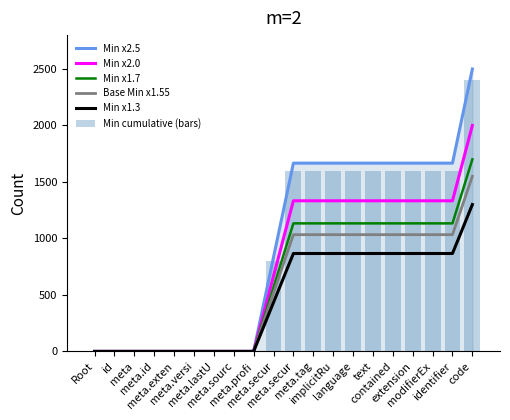

Does the chart contain any negative values?

No